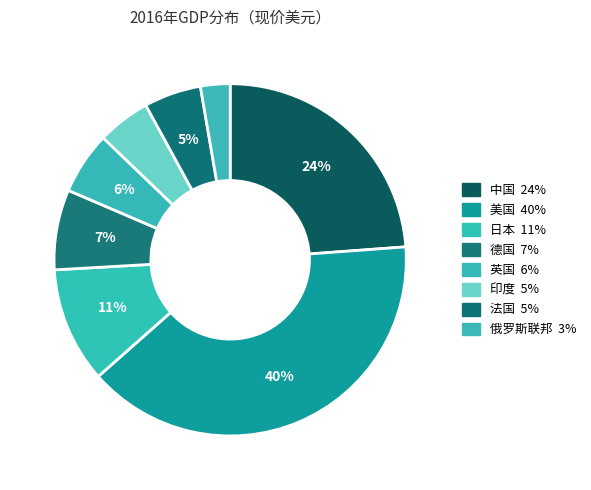

How many slices are in this pie chart?

8